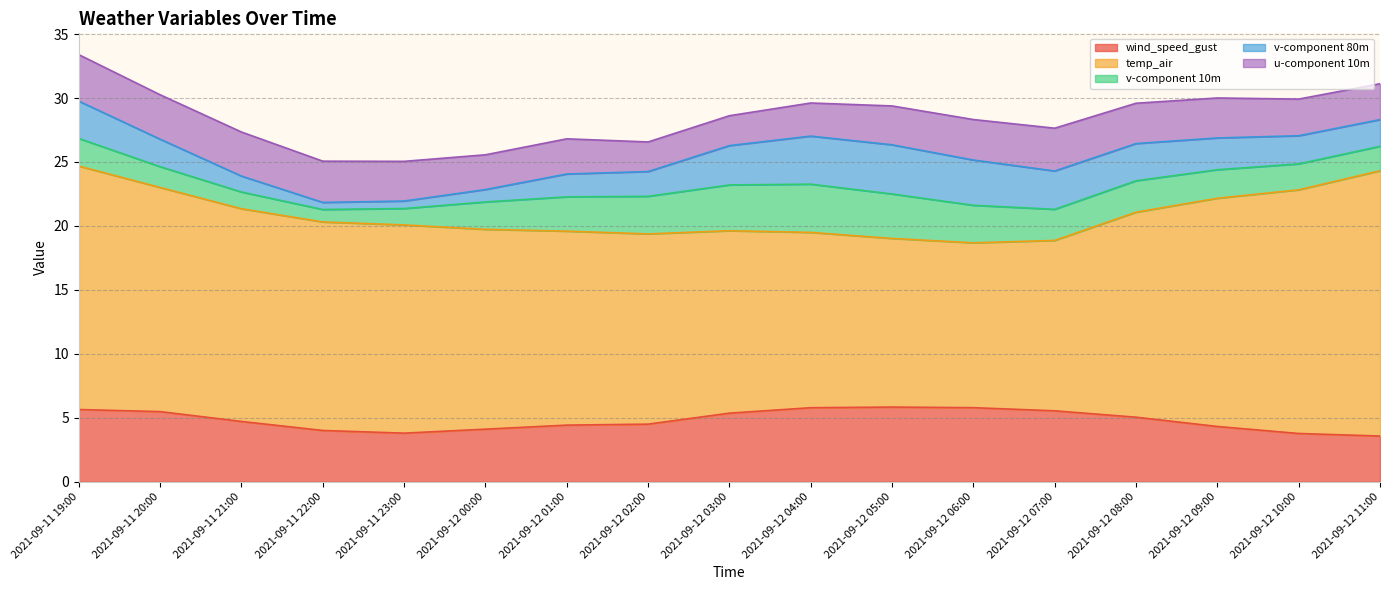

The v-component 80m series shows 4.0 at 2021-09-12 08:00. True or false?

False